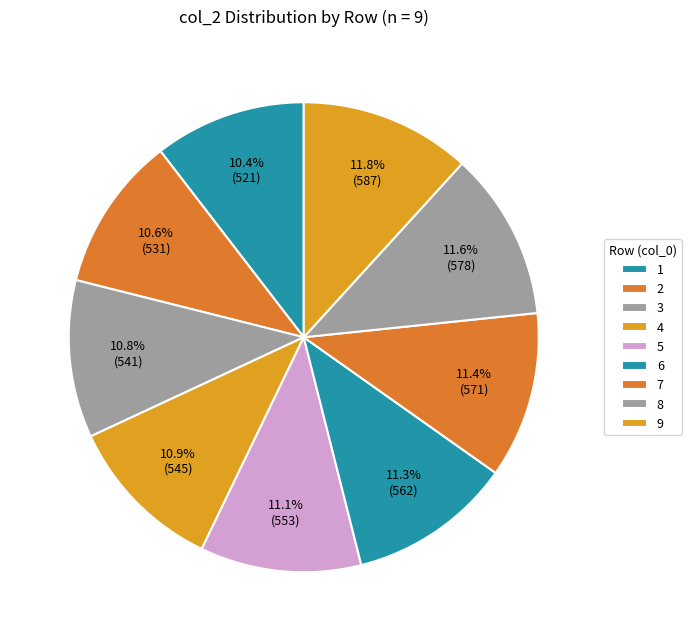

Does any single category account for the majority?

No